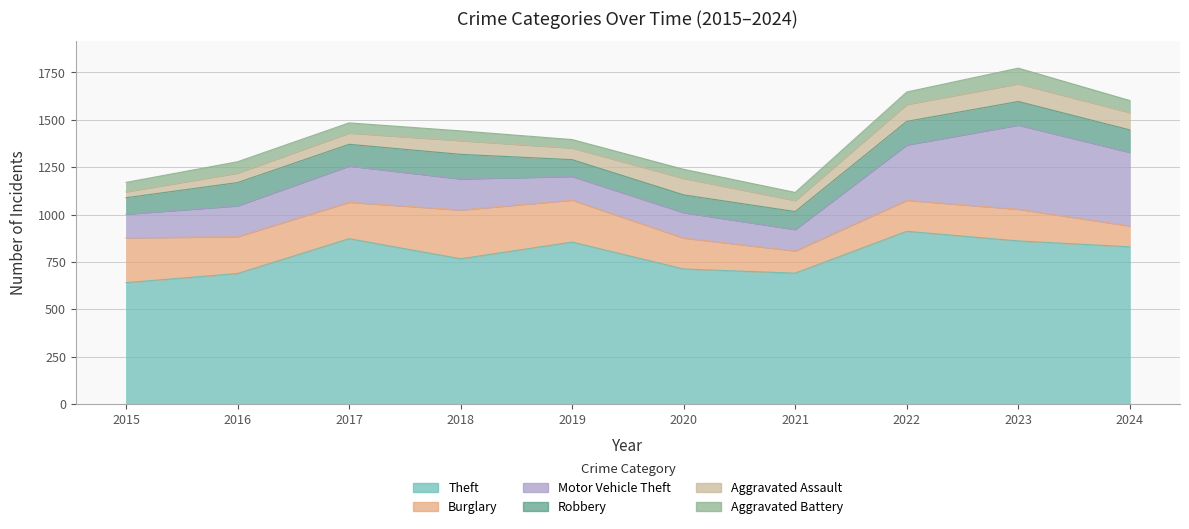

At which label does Aggravated Battery first exceed 54?

2016